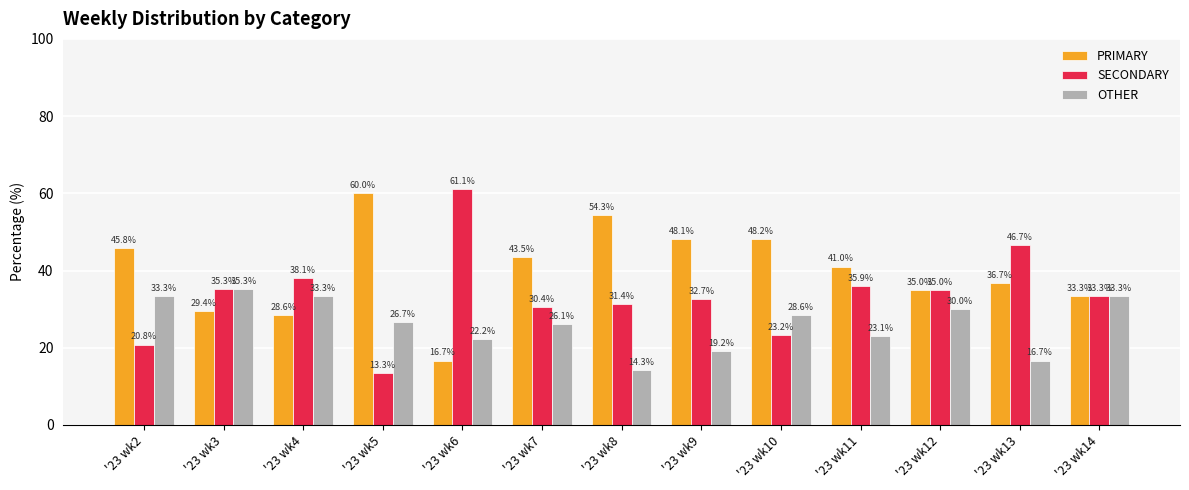

Reading left to right, extract all data points from this chart.

PRIMARY: '23 wk2=45.8	'23 wk3=29.4	'23 wk4=28.6	'23 wk5=60.0	'23 wk6=16.7	'23 wk7=43.5	'23 wk8=54.3	'23 wk9=48.1	'23 wk10=48.2	'23 wk11=41.0	'23 wk12=35.0	'23 wk13=36.7	'23 wk14=33.3
SECONDARY: '23 wk2=20.8	'23 wk3=35.3	'23 wk4=38.1	'23 wk5=13.3	'23 wk6=61.1	'23 wk7=30.4	'23 wk8=31.4	'23 wk9=32.7	'23 wk10=23.2	'23 wk11=35.9	'23 wk12=35.0	'23 wk13=46.7	'23 wk14=33.3
OTHER: '23 wk2=33.3	'23 wk3=35.3	'23 wk4=33.3	'23 wk5=26.7	'23 wk6=22.2	'23 wk7=26.1	'23 wk8=14.3	'23 wk9=19.2	'23 wk10=28.6	'23 wk11=23.1	'23 wk12=30.0	'23 wk13=16.7	'23 wk14=33.3